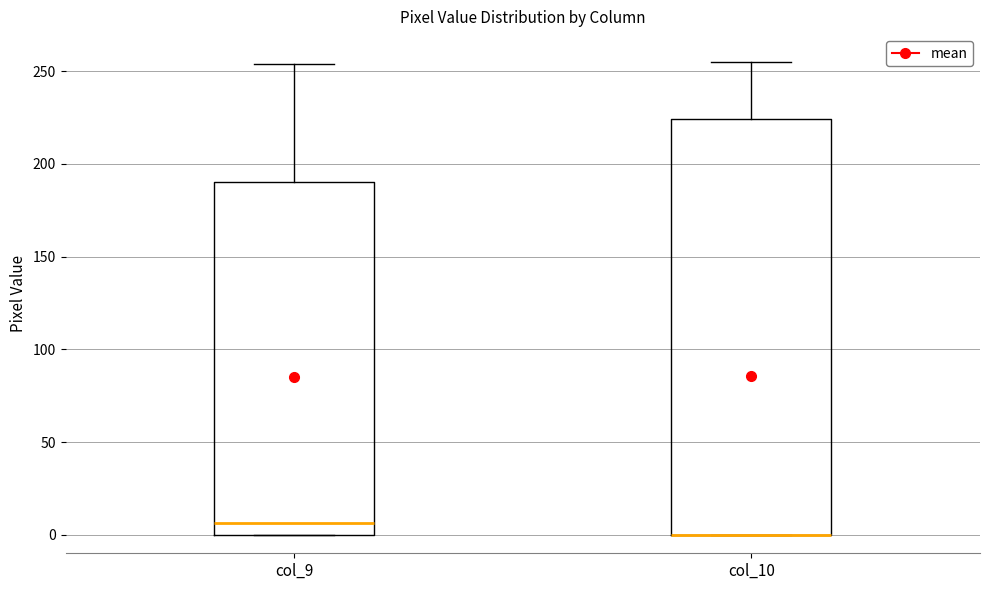

Reading left to right, read every box against the y-axis: the position of its median line, the range the box covers, and the ends of its whiskers. The values are not printed on the chart, so give them approximately, as read against the axis.

col_9: median 5, box 0 to 190, whiskers 0 to 255
col_10: median 0 (drawn on the box's lower edge), box 0 to 225, whiskers 0 to 255